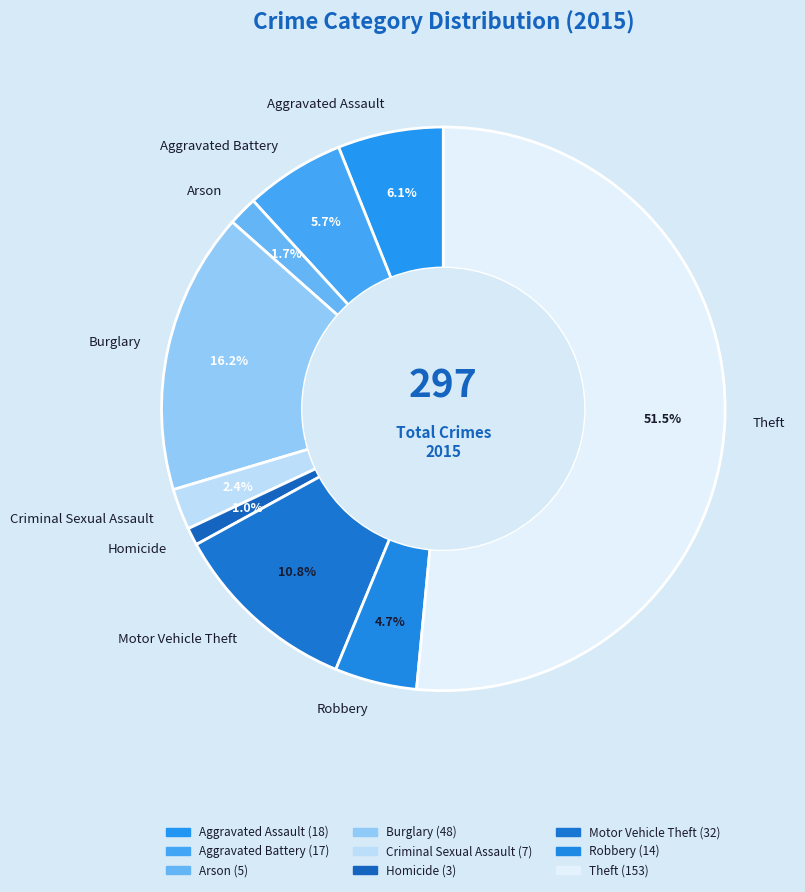

What percentage is the Aggravated Assault slice, to the nearest percent?

6%